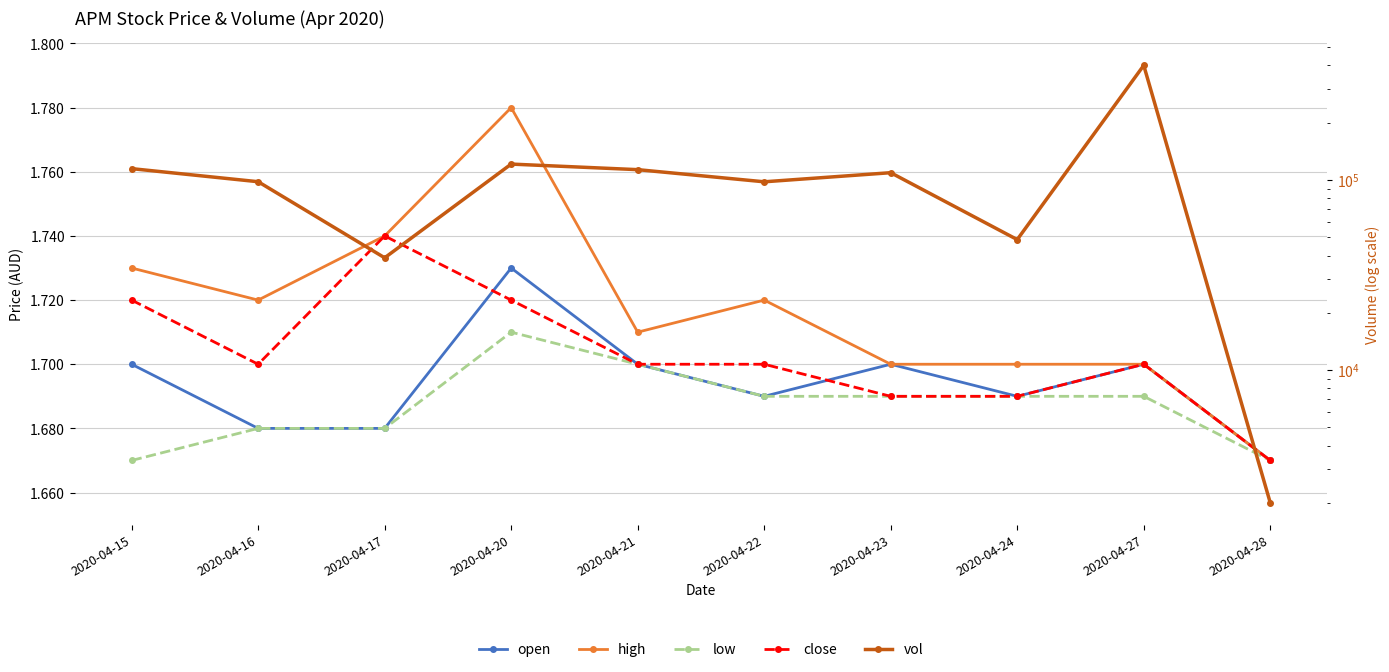

At 2020-04-28, list the series in order from largest to smallest.

vol, open, high, low, close